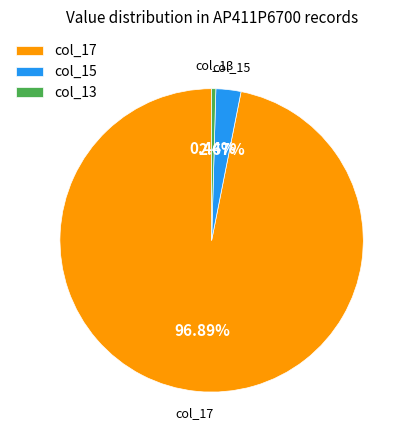

What is the smallest slice in the pie chart?

col_13